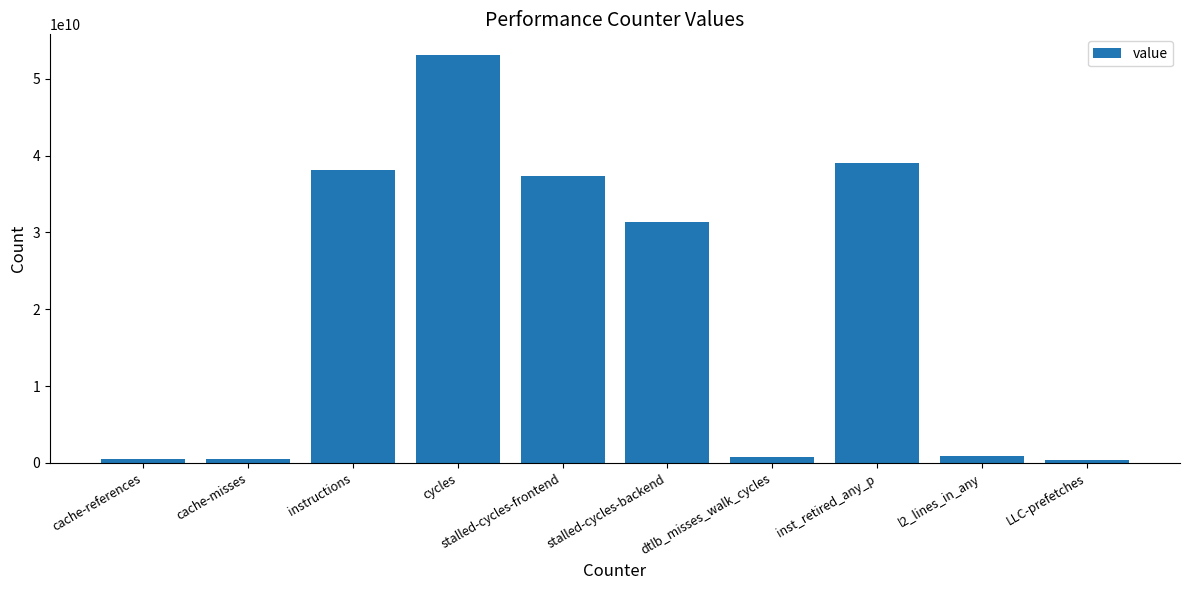

What is the minimum value shown in the chart?

335570779